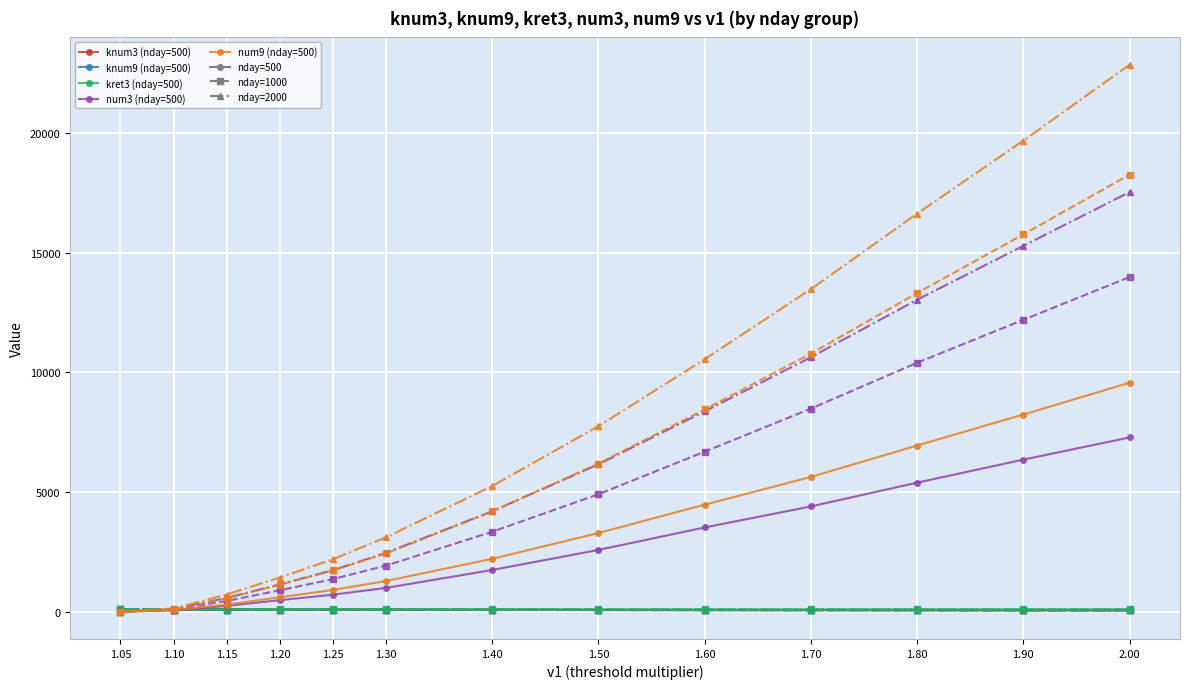

At which label does knum3 (nday=500) reach its peak?

1.15